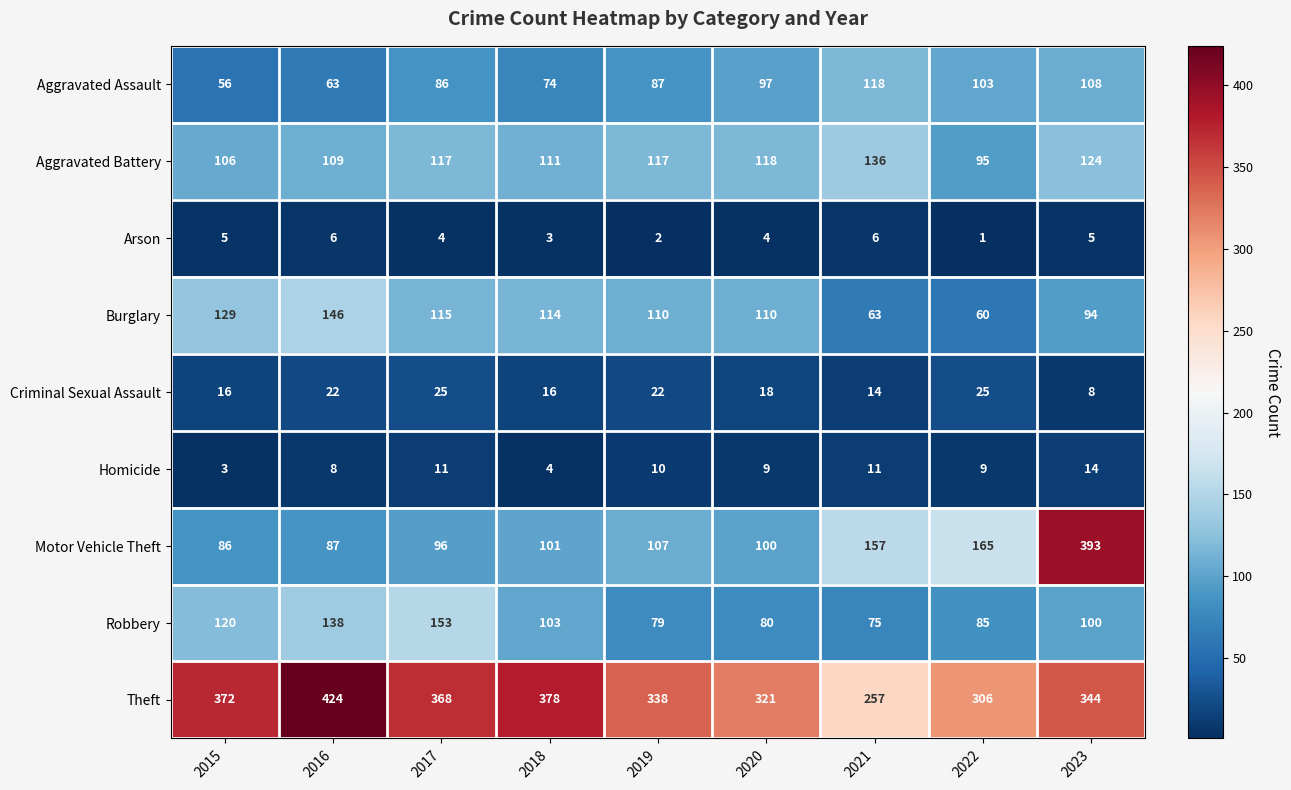

What is the average value of the Aggravated Battery series?

115